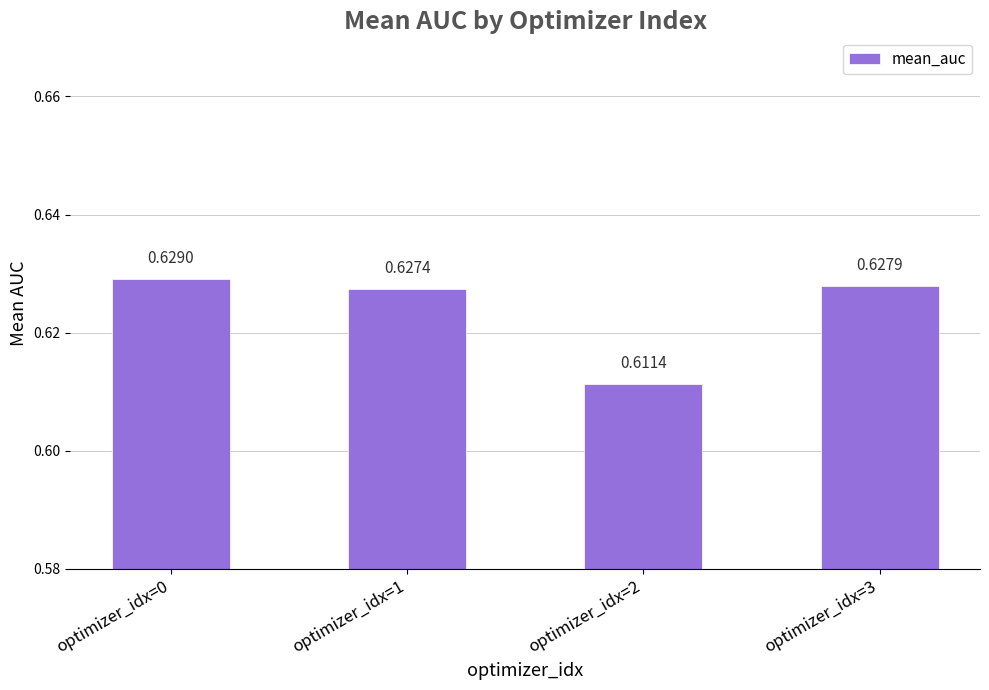

True or false: the data shows 0.4 at optimizer_idx=2.

False